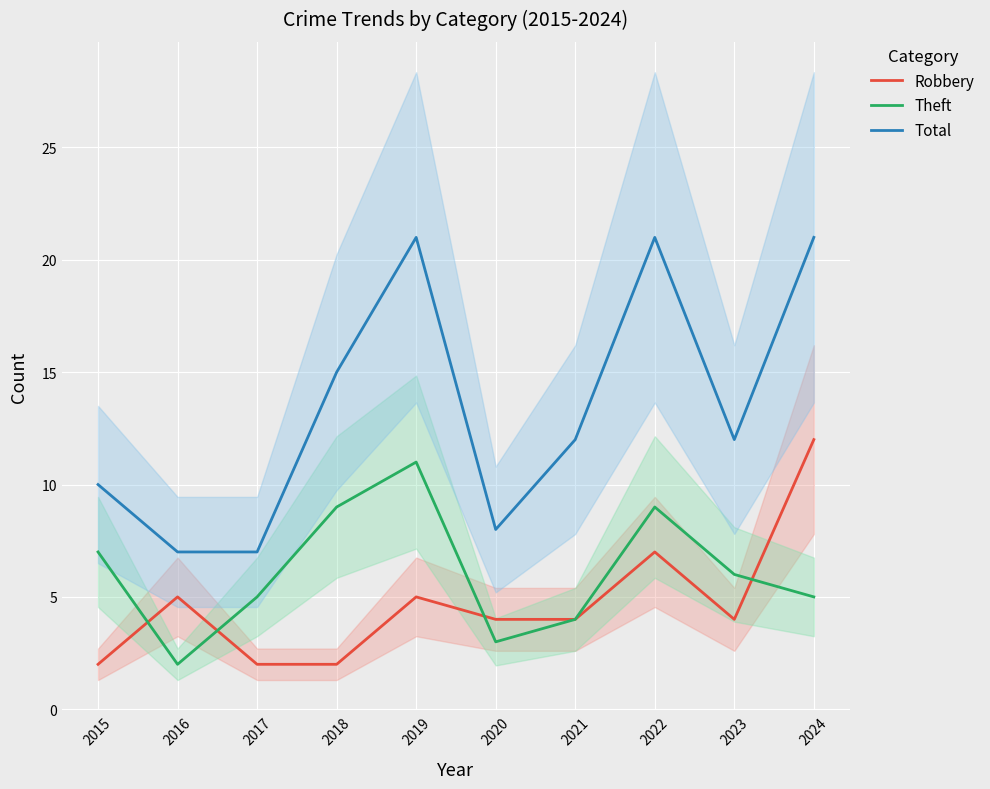

True or false: Total has more than 1 points higher than both neighbors.

True